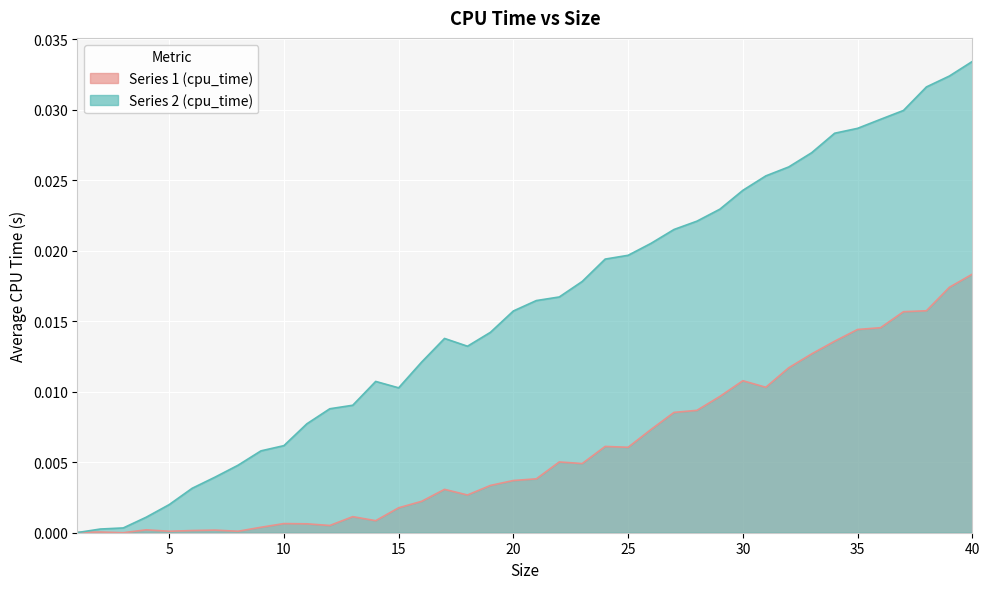

Between 16 and 34, which is larger?

34